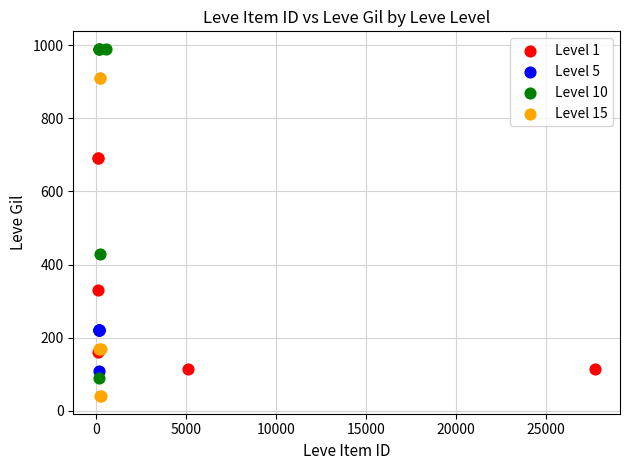

Which series reaches the minimum Y coordinate?

Level 15